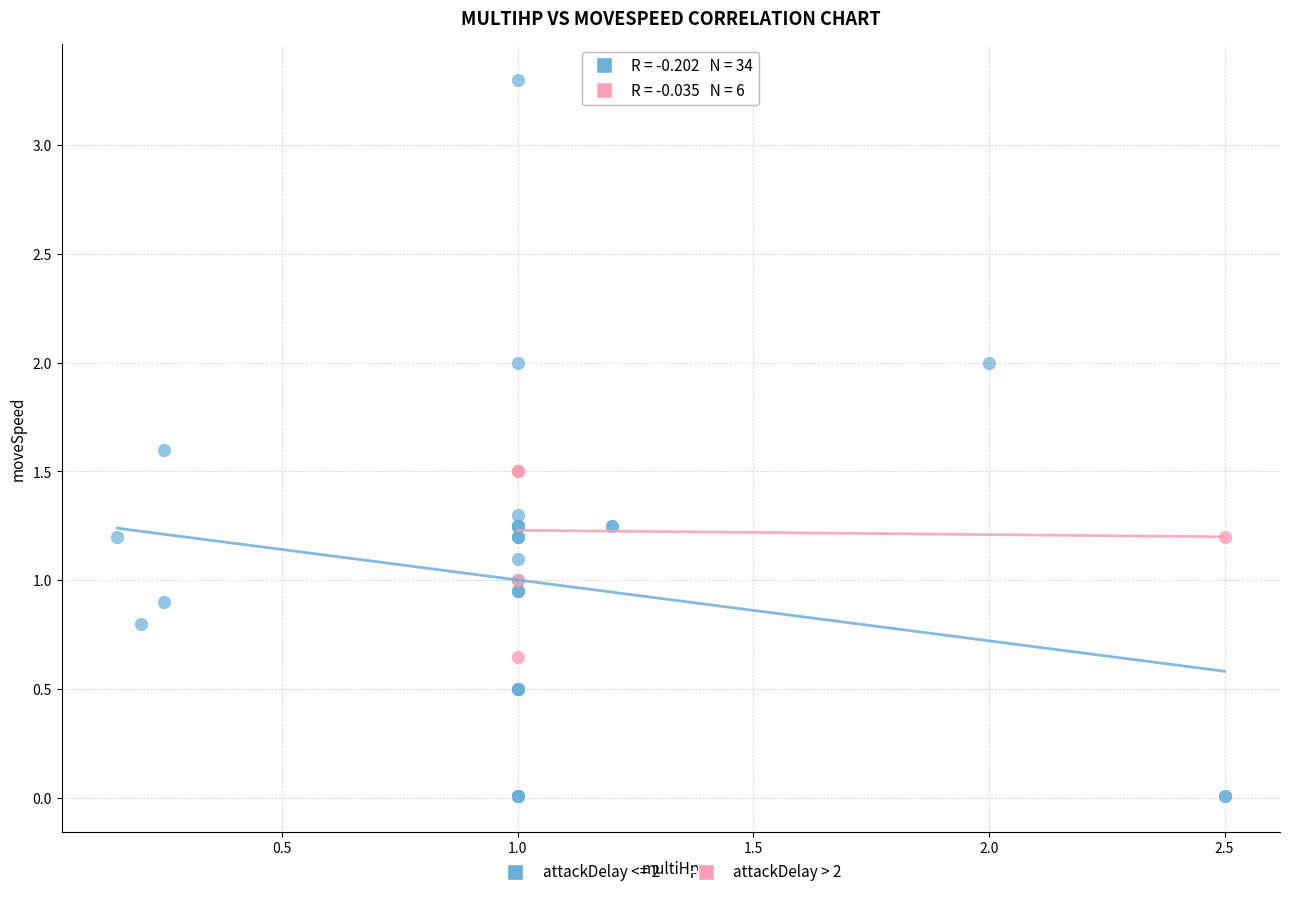

Which series has the widest spread of Y values?

attackDelay <= 2